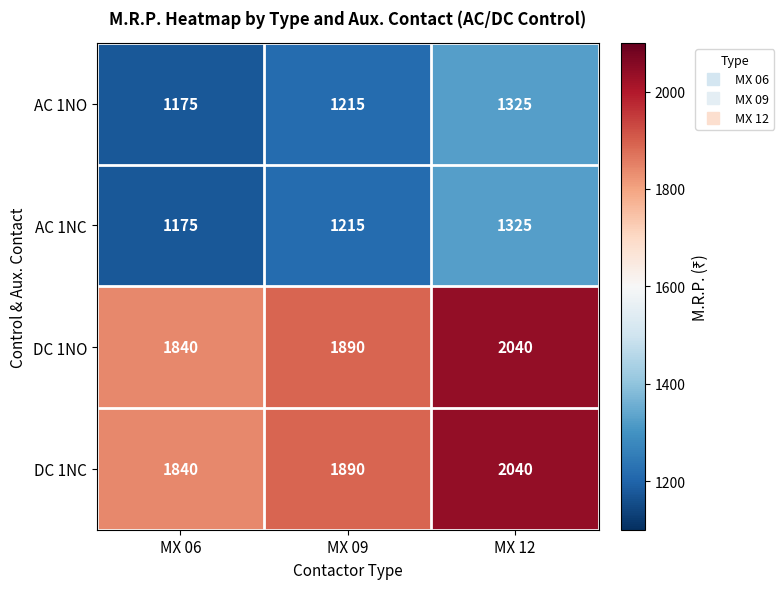

The AC 1NC series shows 645 at MX 06. True or false?

False